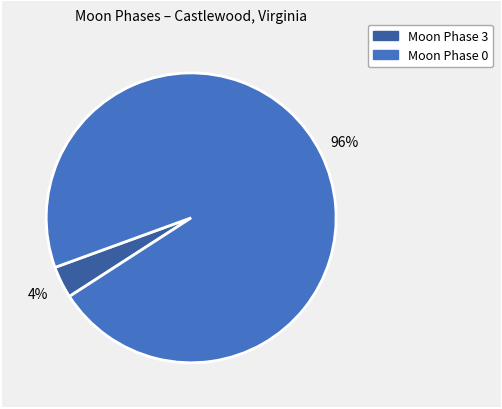

Between Moon Phase 0 and Moon Phase 3, which is larger?

Moon Phase 0